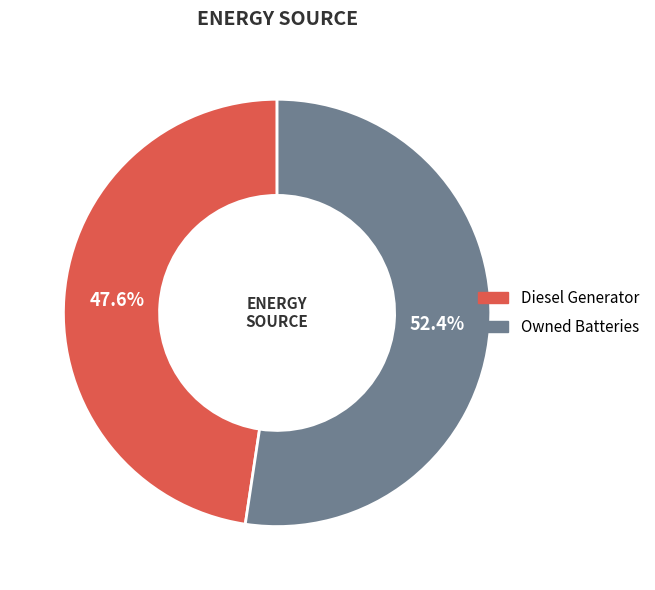

Rank the categories by value from highest to lowest.

Owned Batteries, Diesel Generator